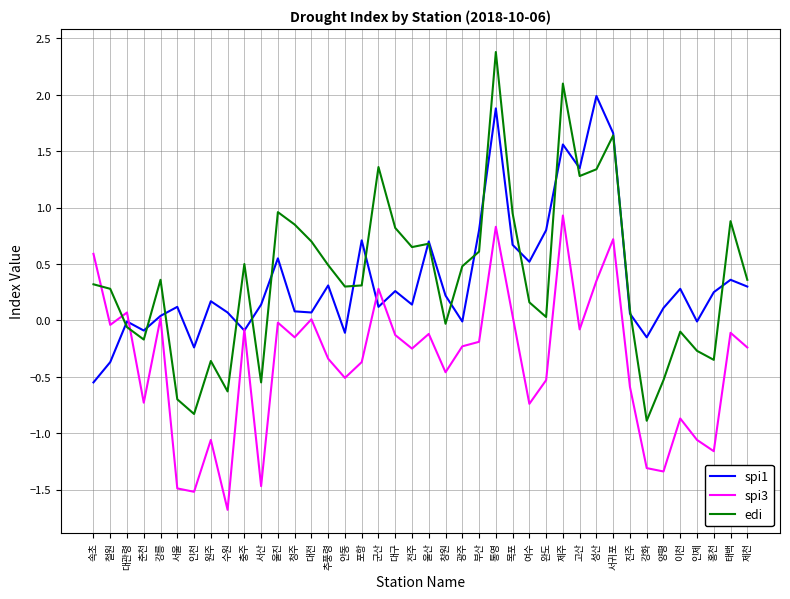

Is it true that spi1 equals 0.3 at 대구?

True